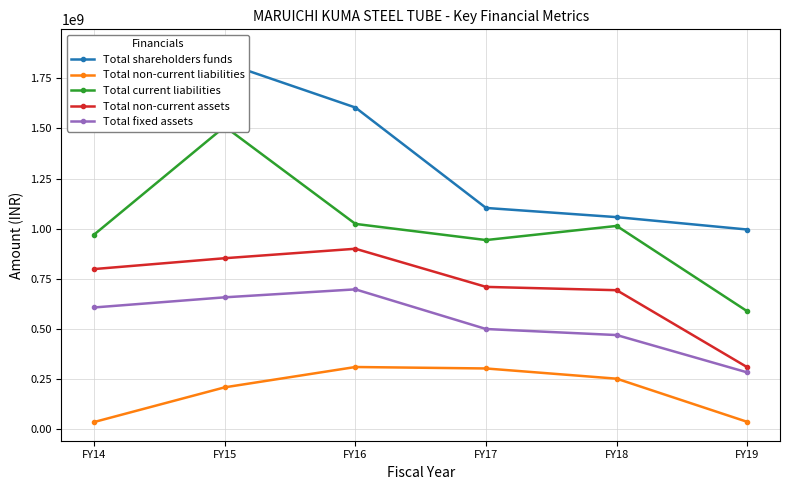

At which label is Total non-current assets closest to 604430619?

FY18